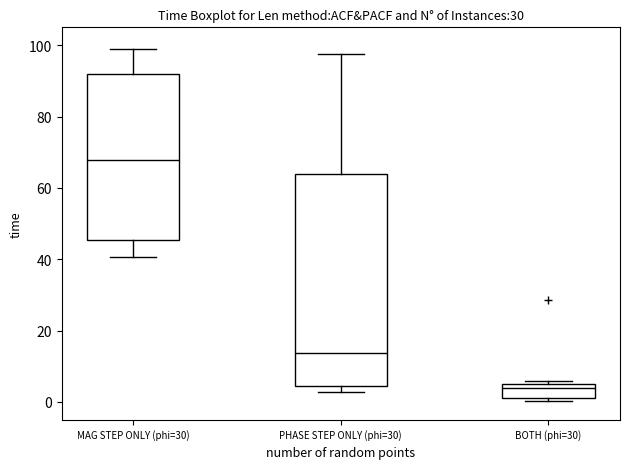

Where is the upper edge of the box for MAG STEP ONLY (phi=30) on the y-axis? The values are not printed on the chart, so give them approximately, as read against the axis.

92